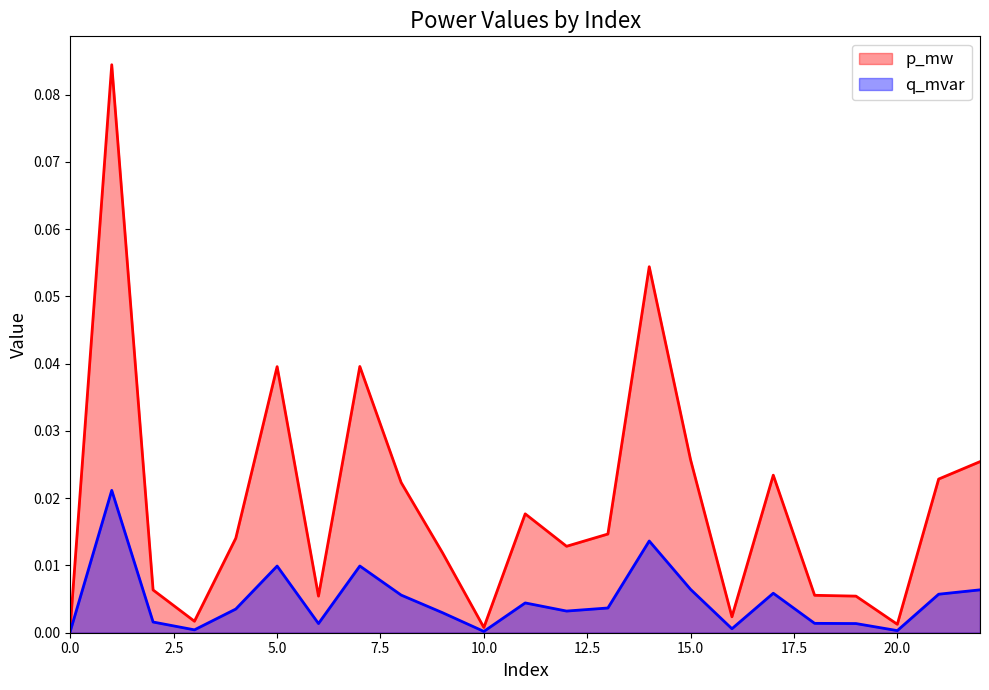

What are all the series names shown in the legend?

p_mw, q_mvar